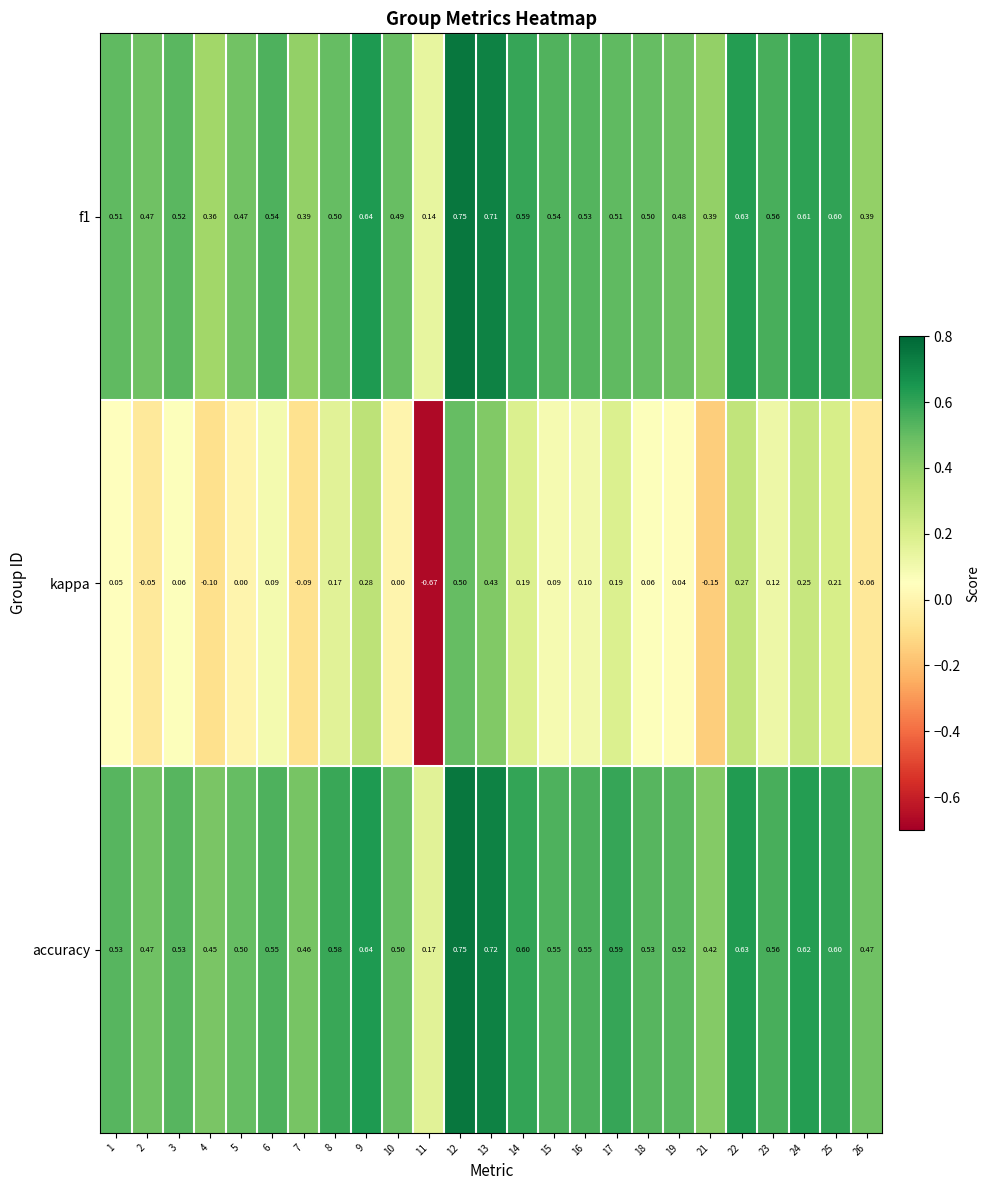

Which series has the largest range (max minus min)?

kappa